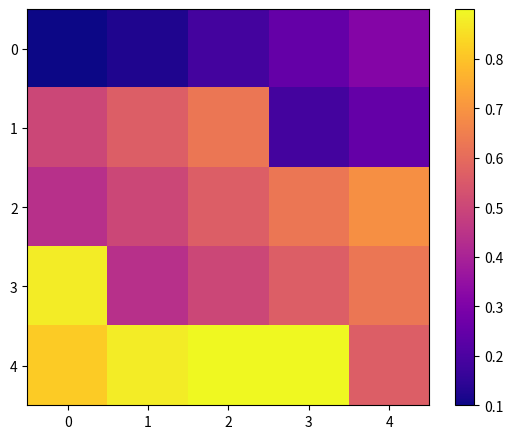

What is the greatest value displayed?

1.0